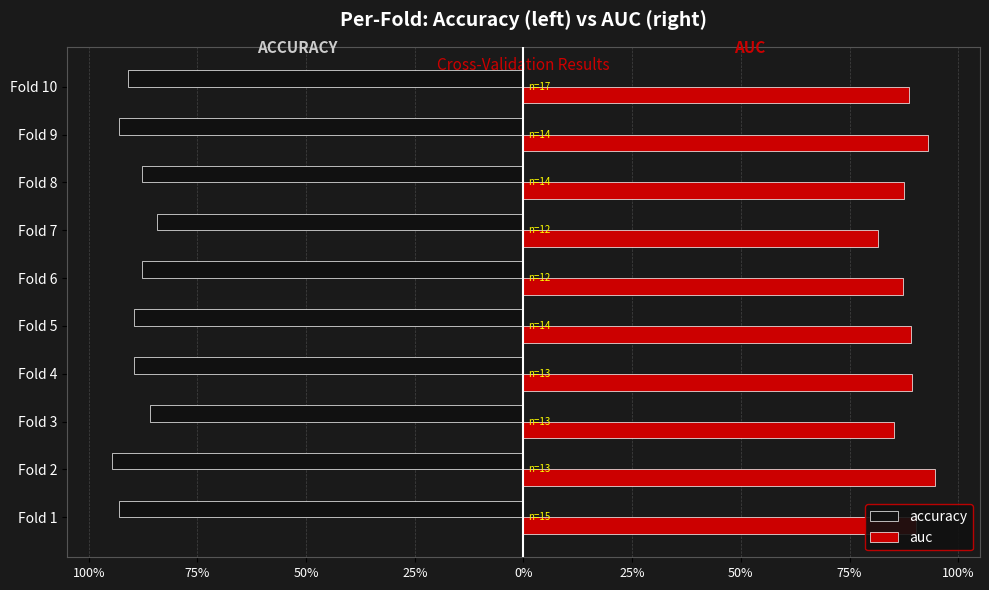

Rank the series by their maximum value, from highest to lowest.

auc, accuracy